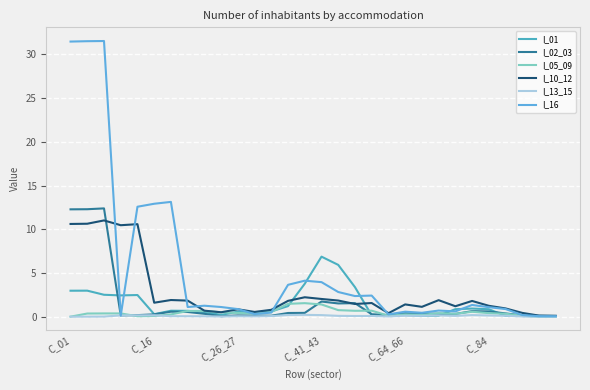

True or false: I_05_09 and I_02_03 cross at least once.

True